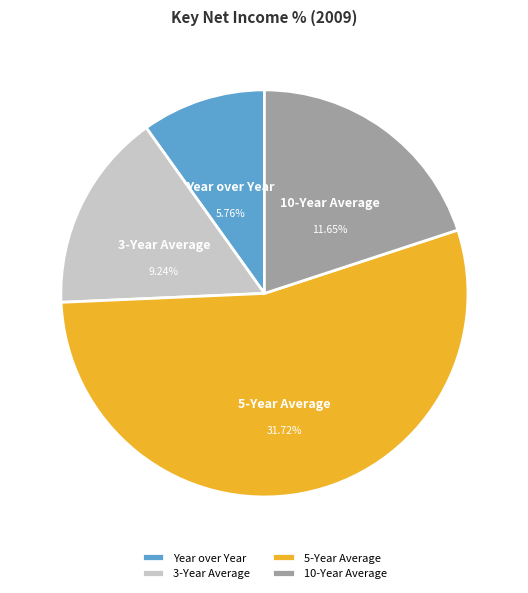

To the nearest percent, what portion does 5-Year Average represent?

54%